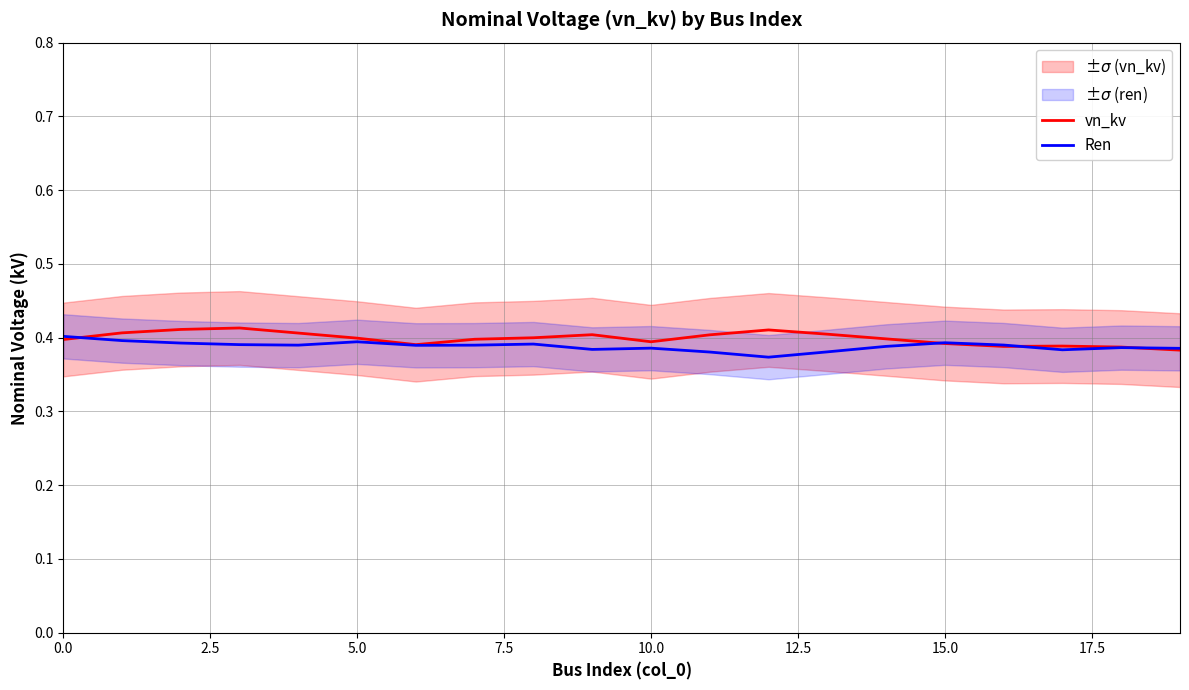

Does the chart display data point markers on the line(s)?

No